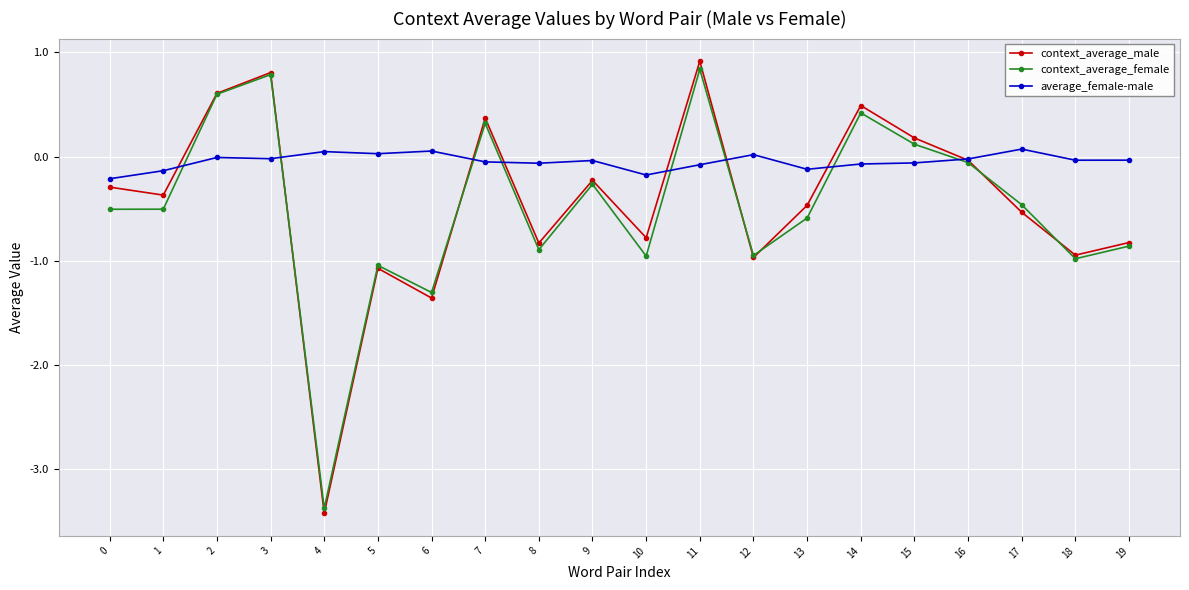

Which category has the highest value in the context_average_female series?

11